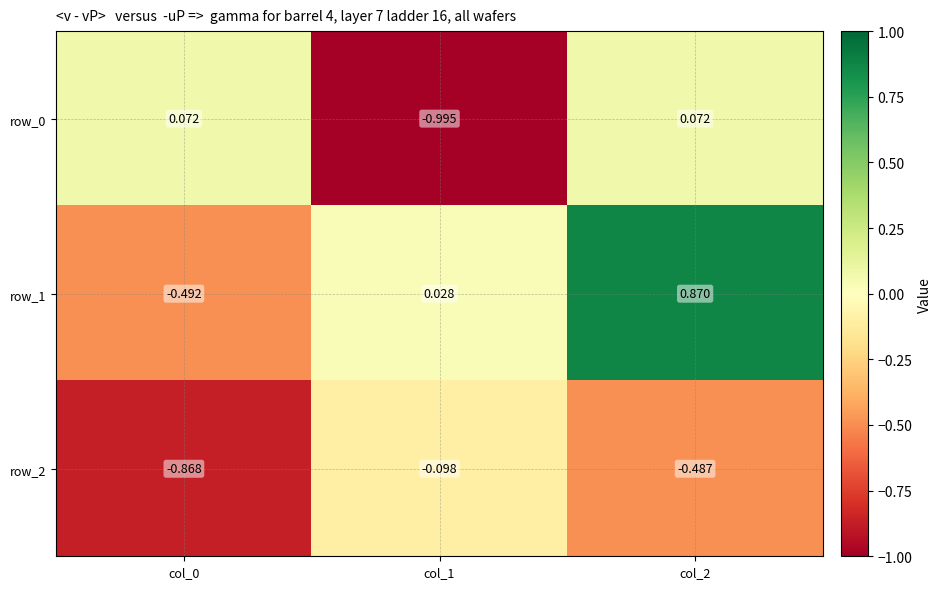

Is the value of row_1 at col_0 greater than the value of row_0 at col_1?

Yes